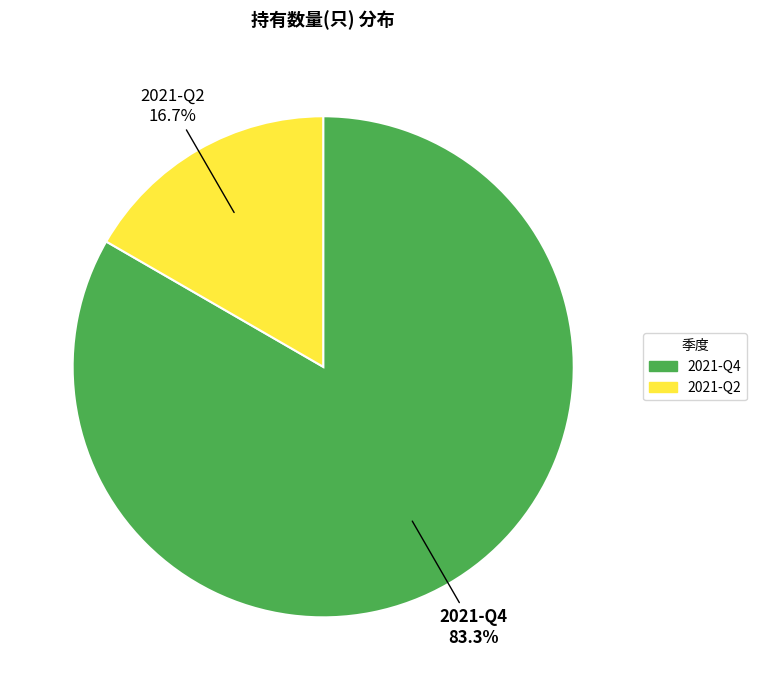

To the nearest percent, what percentage of the pie is 2021-Q4?

83%